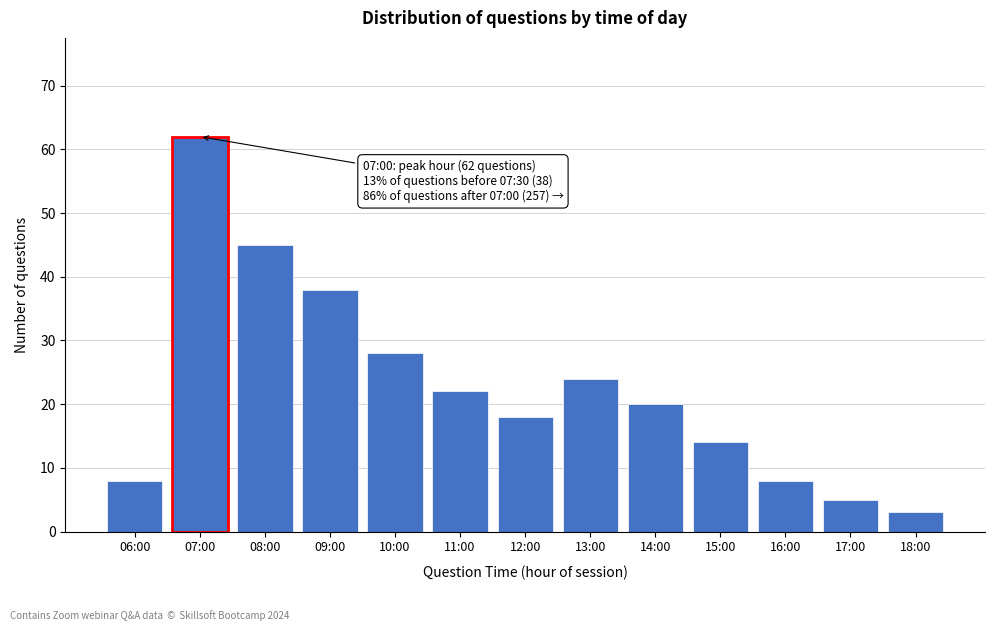

Reading right to left, list all the values displayed in this chart.

18:00=3	17:00=5	16:00=8	15:00=14	14:00=20	13:00=24	12:00=18	11:00=22	10:00=28	09:00=38	08:00=45	07:00=62	06:00=8